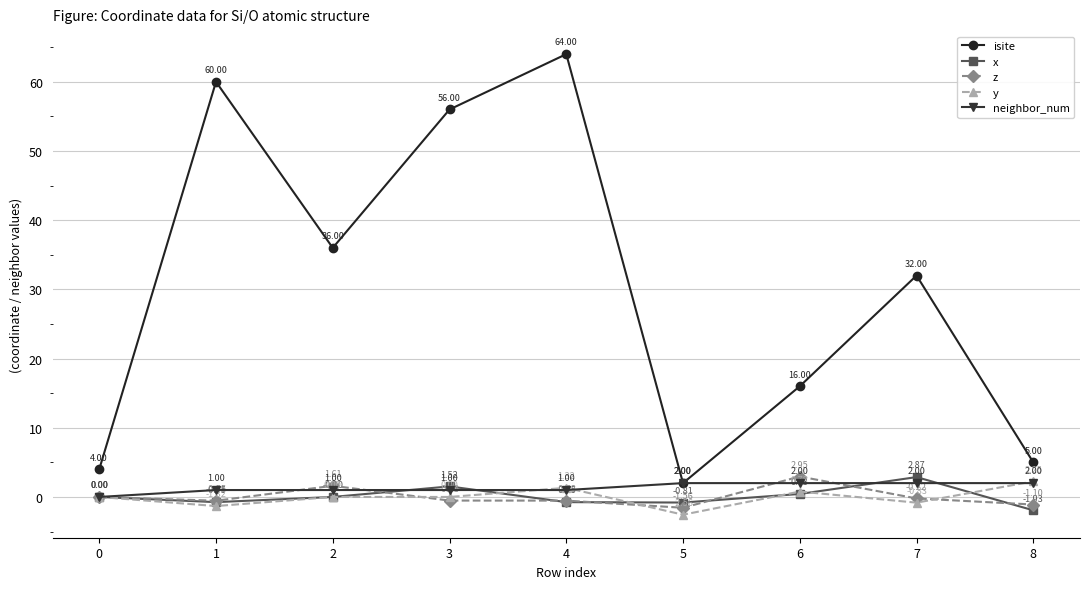

What is the difference between the second highest and second lowest values in the y series?

2.6